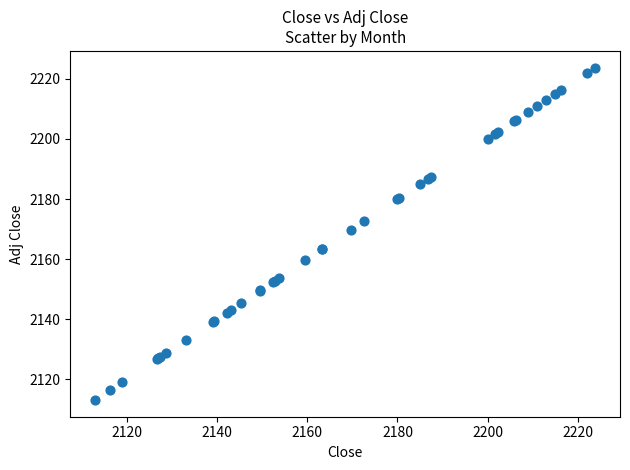

What Y value in the scatter plot is closest to 2168?

2169.6